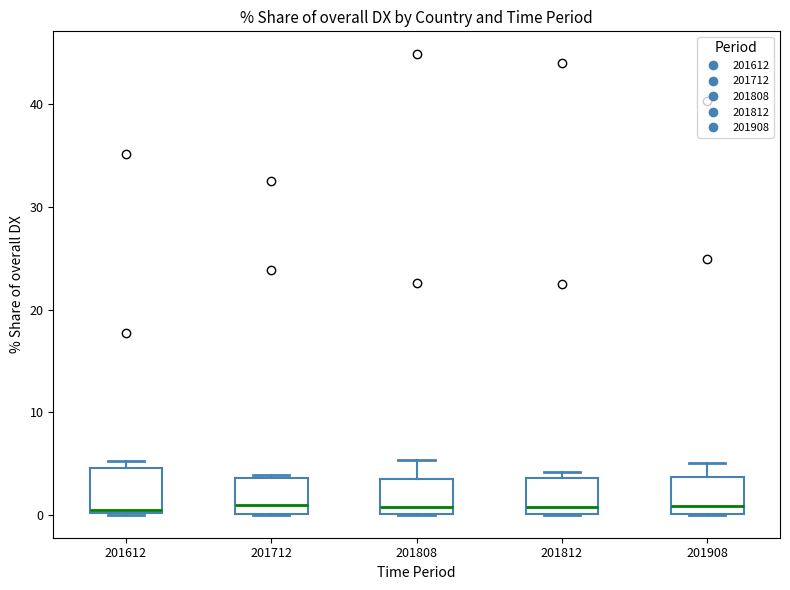

Reading left to right, read every box against the y-axis: the position of its median line, the range the box covers, and the ends of its whiskers. The values are not printed on the chart, so give them approximately, as read against the axis.

201612: median 1, box 0 to 5, whiskers 0 to 5 (just above the box's upper edge)
201712: median 1, box 0 to 4, whiskers 0 to 4
201808: median 1, box 0 to 3, whiskers 0 to 5
201812: median 1, box 0 to 4, whiskers 0 to 4 (just above the box's upper edge)
201908: median 1, box 0 to 4, whiskers 0 to 5